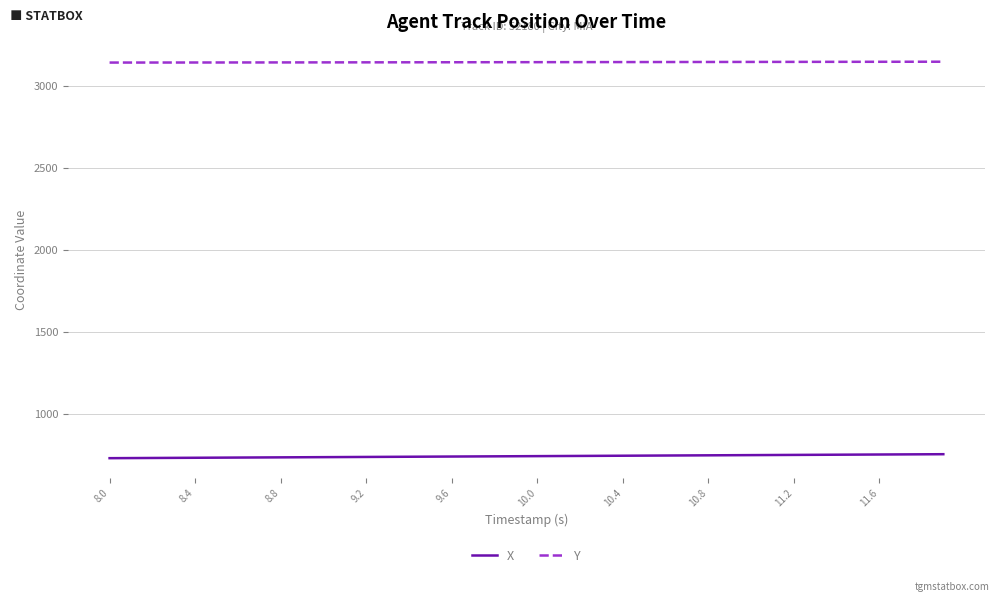

Which series has the largest total across all categories?

Y